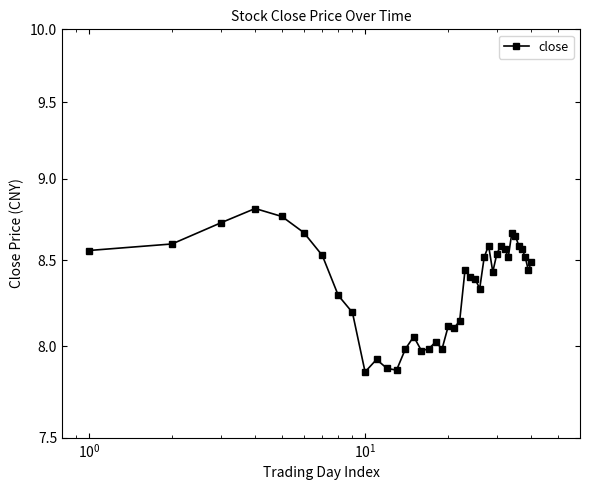

How many points are lower than both their immediate neighbors (excluding endpoints)?

9